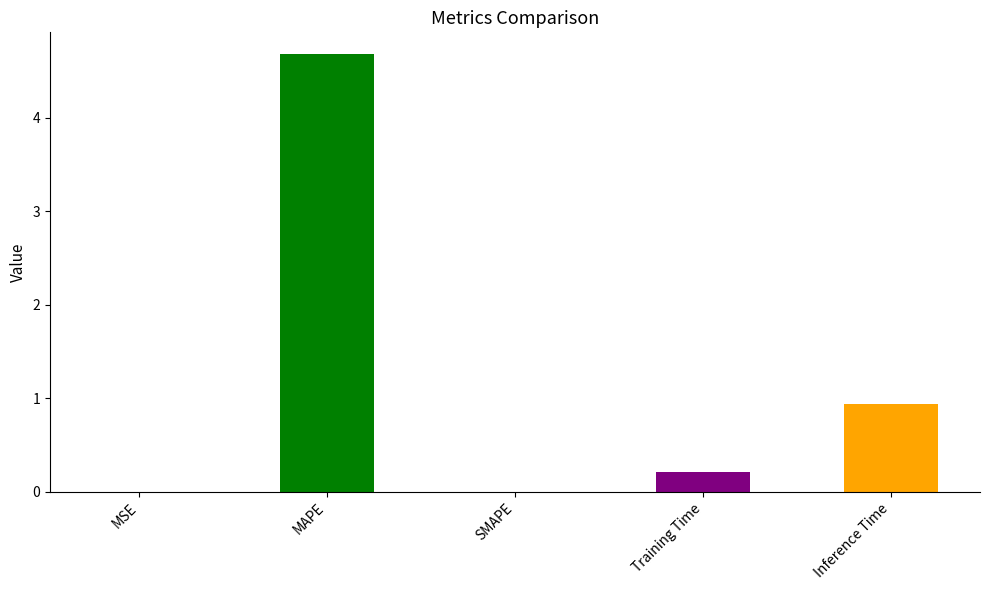

What is the greatest value displayed?

4.7